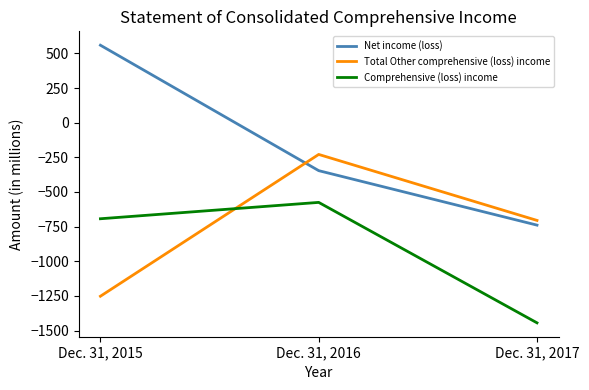

True or false: Net income (loss) has a value of -1045 at Dec. 31, 2017.

False